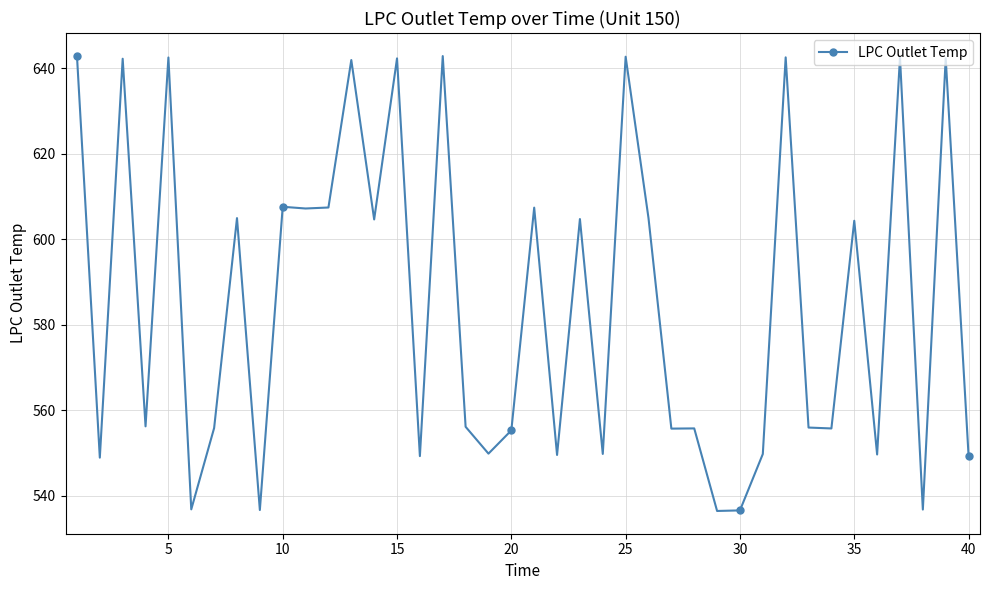

What is the difference between the maximum and minimum values?

106.5